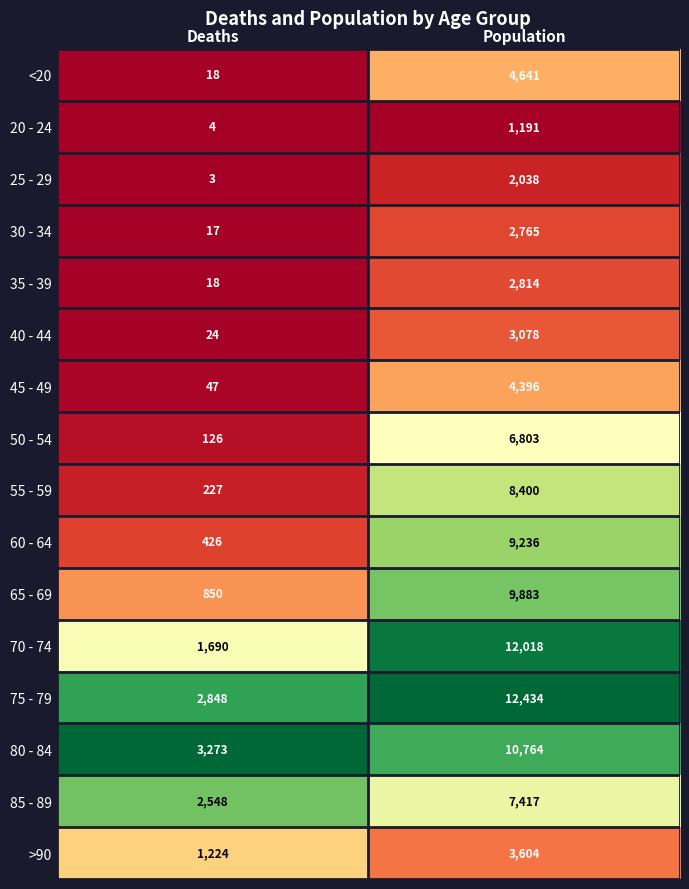

At which category does the chart reach its minimum across all series?

Deaths